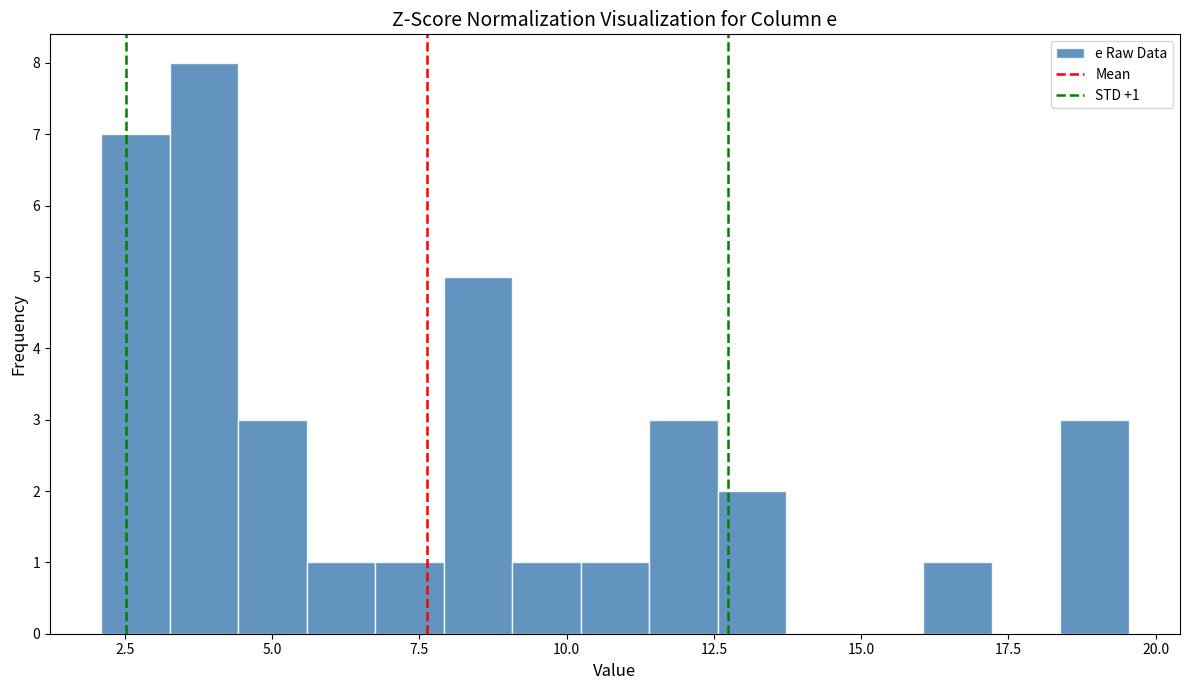

Around what value on the x-axis is the tallest bar? Give the approximate position of its centre, as read against the axis.

4.0